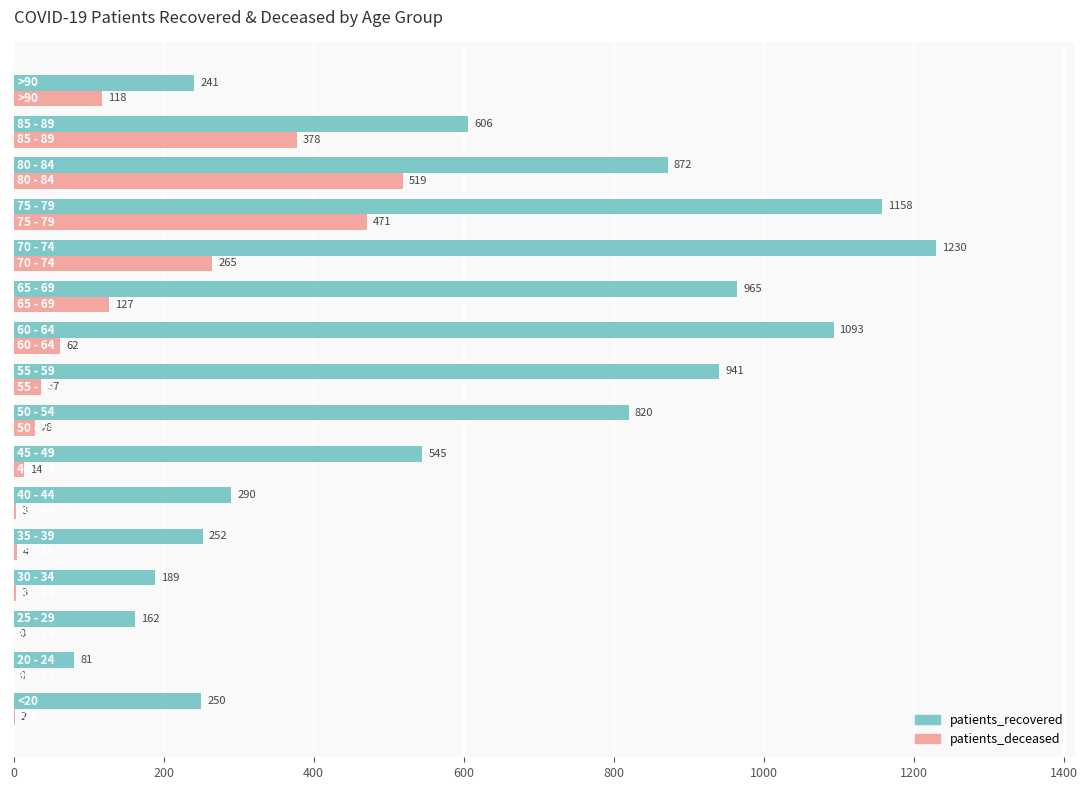

What is the sum of all patients_deceased values?

2031